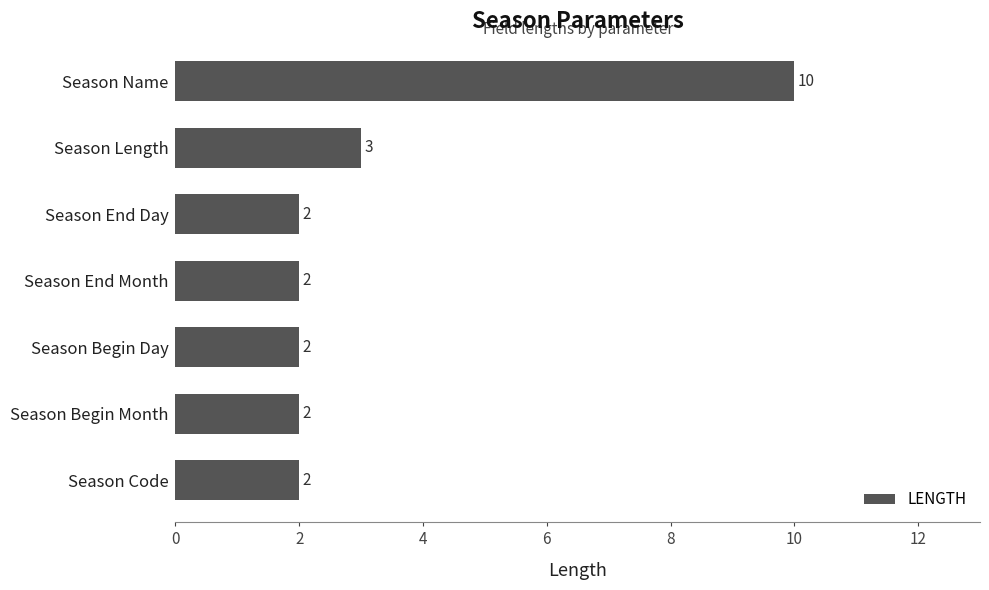

How many series are shown in this chart?

1